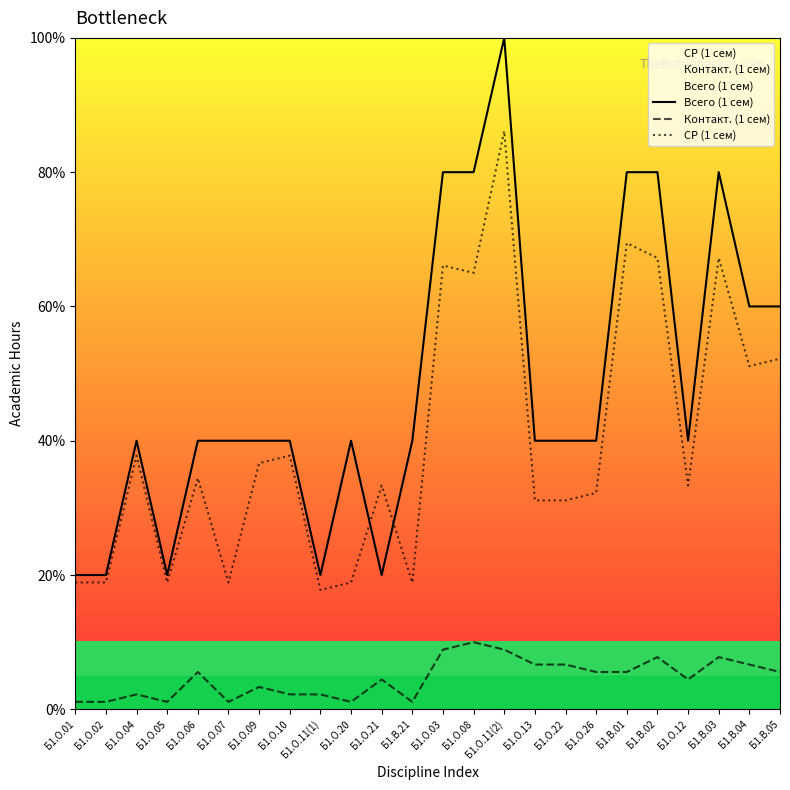

What is the value of the Всего (1 сем) point at the 24th from the left?

60.0